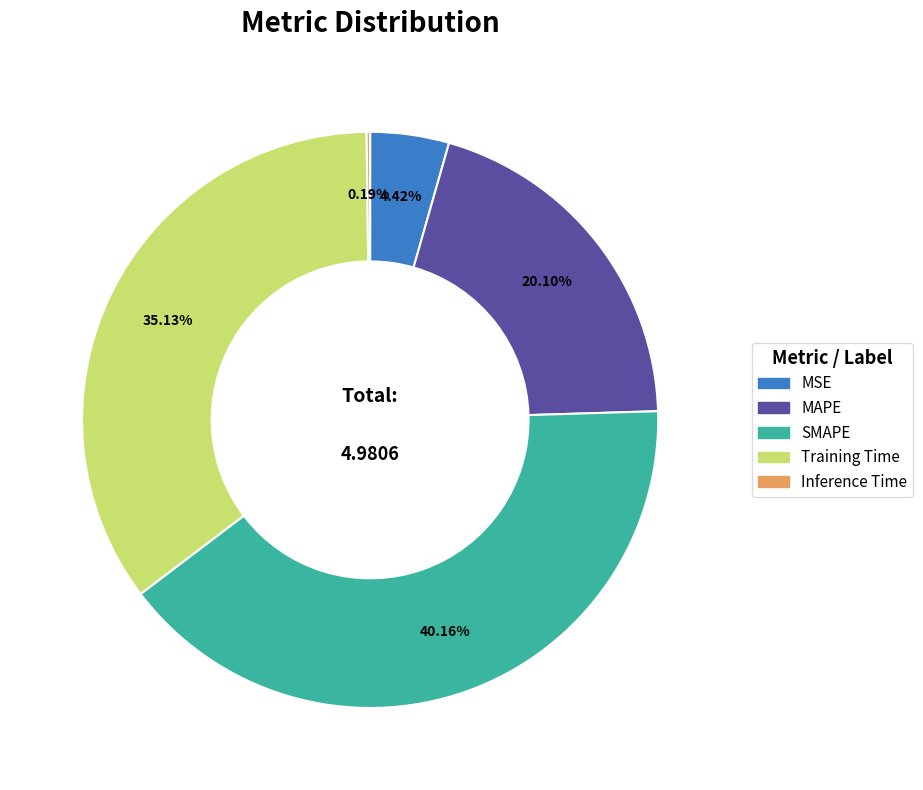

Is there a majority slice in this chart?

No